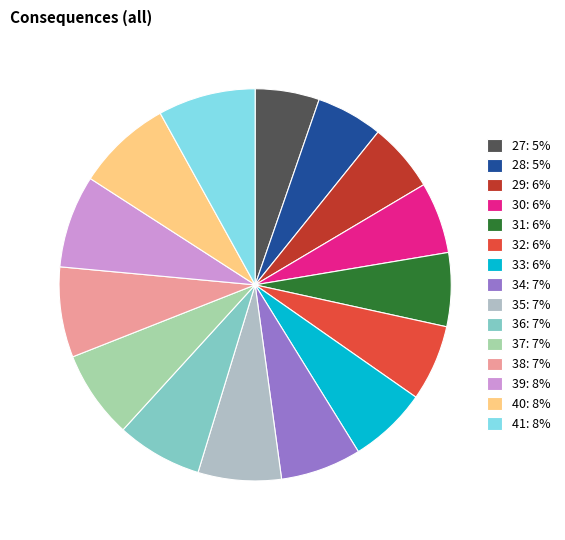

Is there any slice that represents more than half of the pie?

No